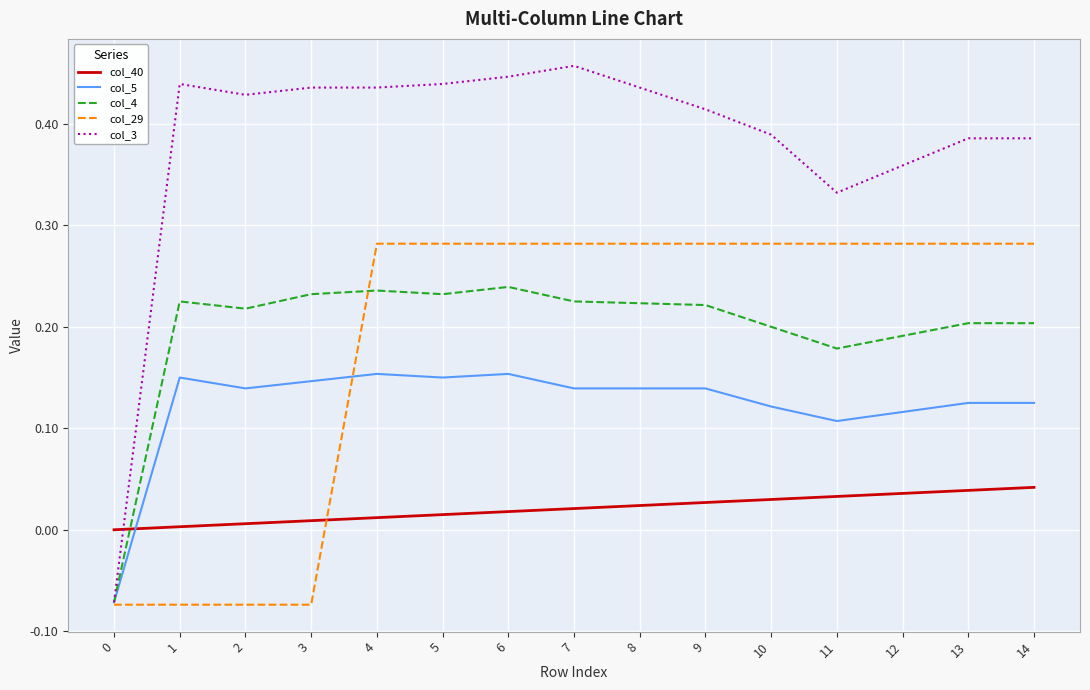

Is the value of col_5 at 5 greater than the value of col_4 at 3?

No